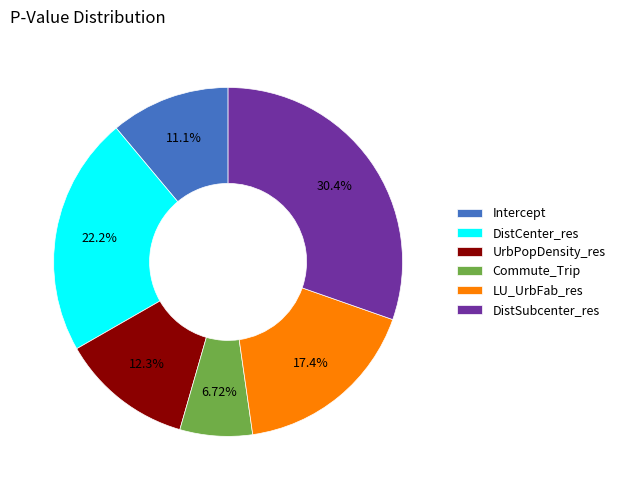

What percentage is the DistSubcenter_res slice, to the nearest percent?

30%